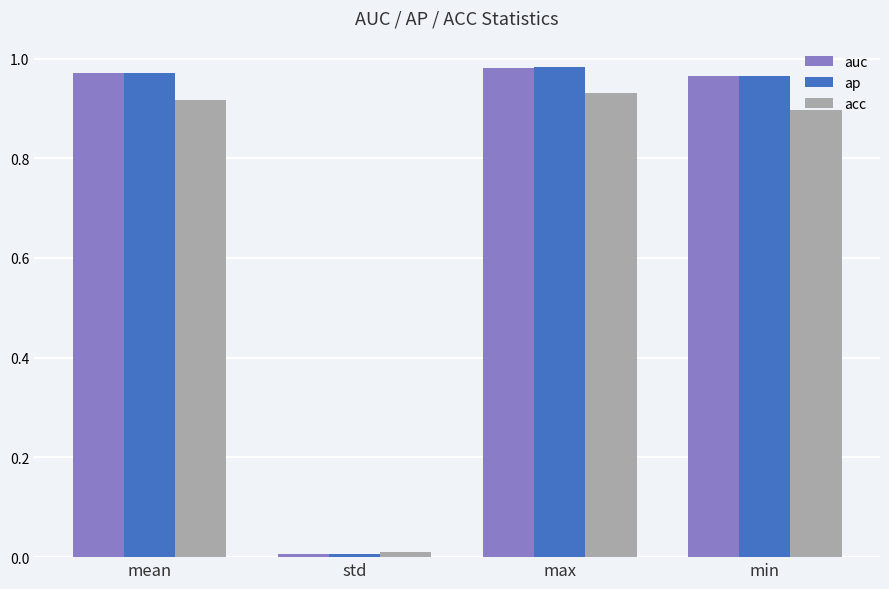

What is the total value across all series at min?

2.8